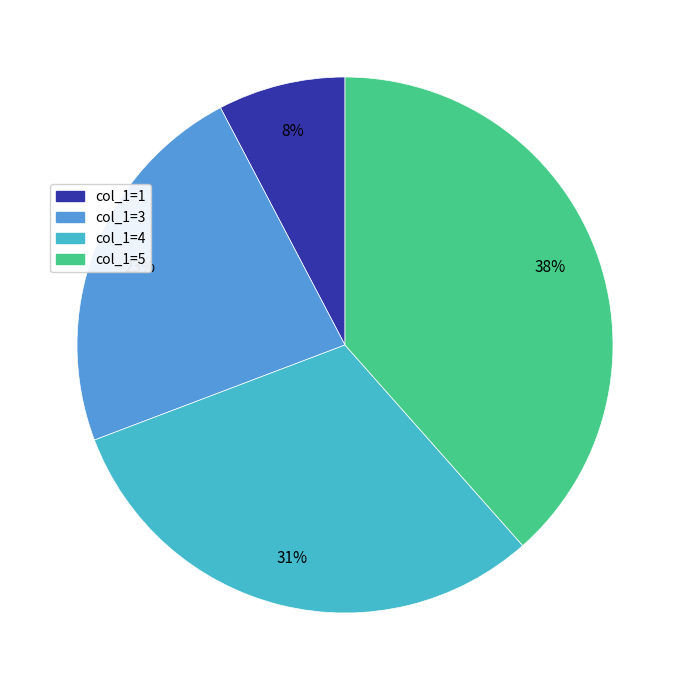

Is there a majority slice in this chart?

No